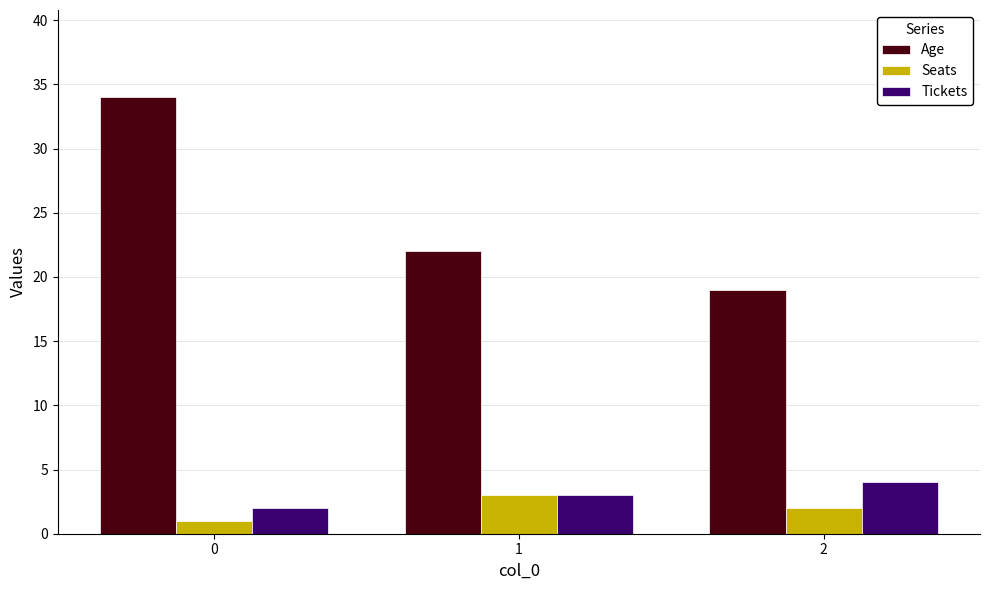

What are all the series names shown in the legend?

Age, Seats, Tickets